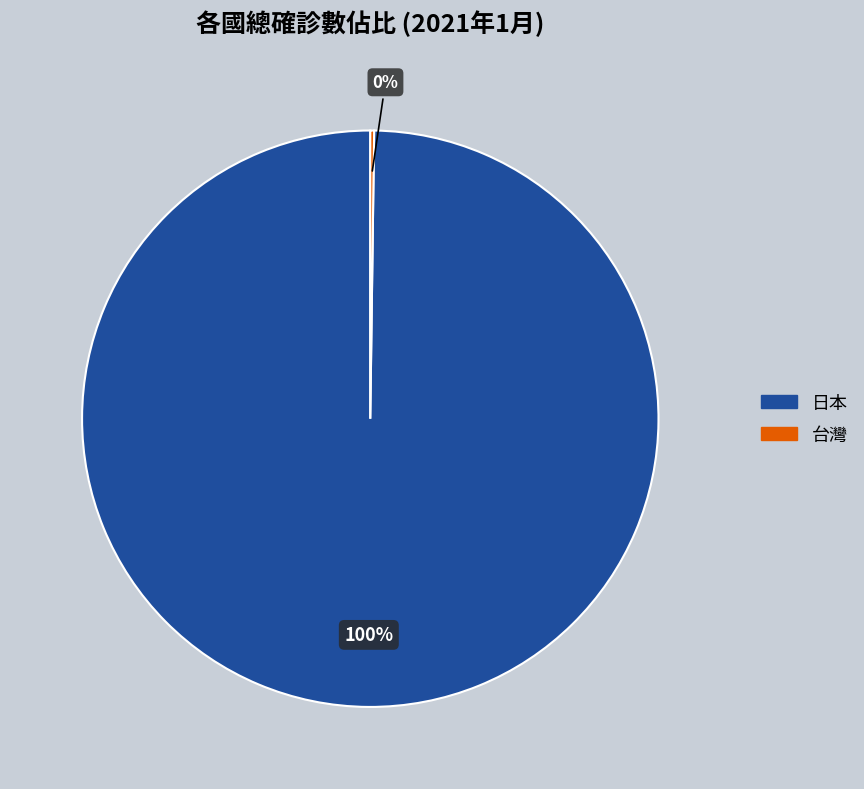

What is the majority slice?

日本